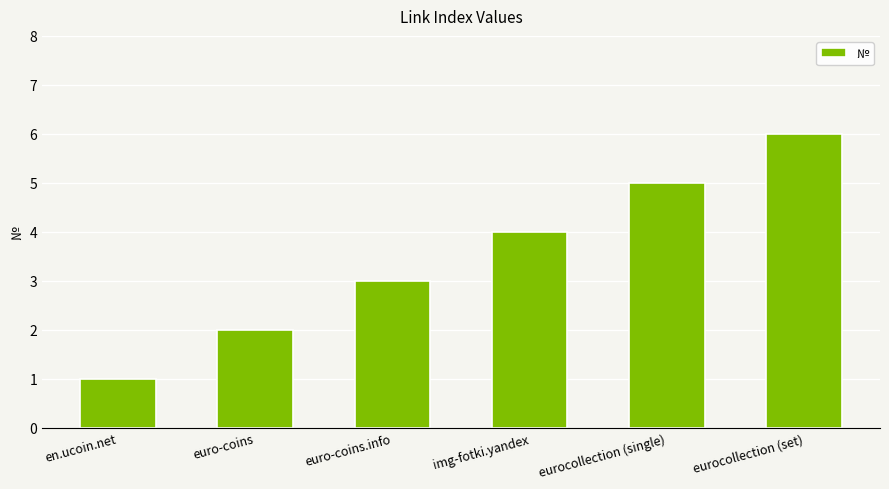

Are the bars grouped side by side (vs. stacked)?

No